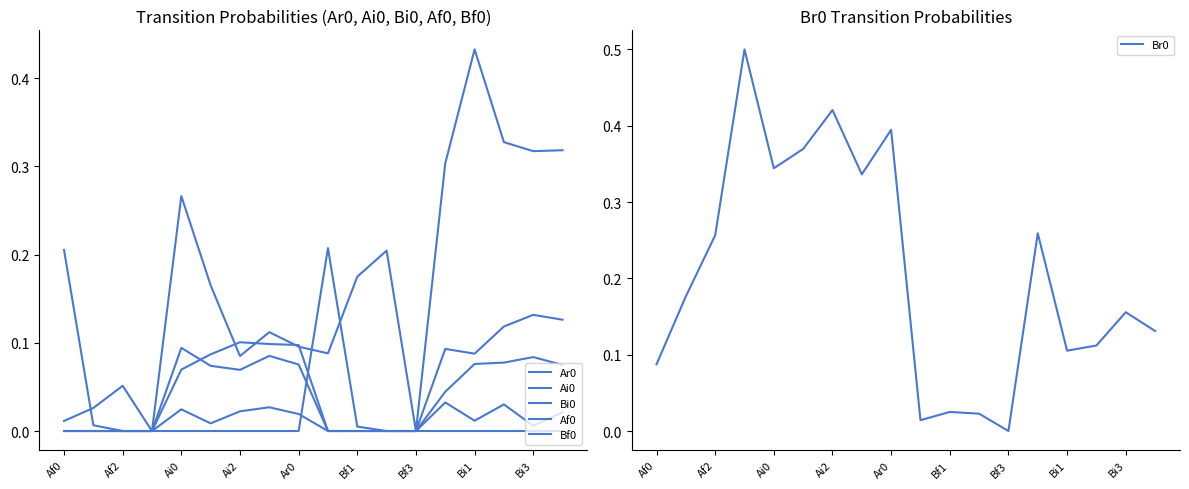

What are all the series names shown in the legend?

Ar0, Ai0, Bi0, Af0, Bf0, Br0